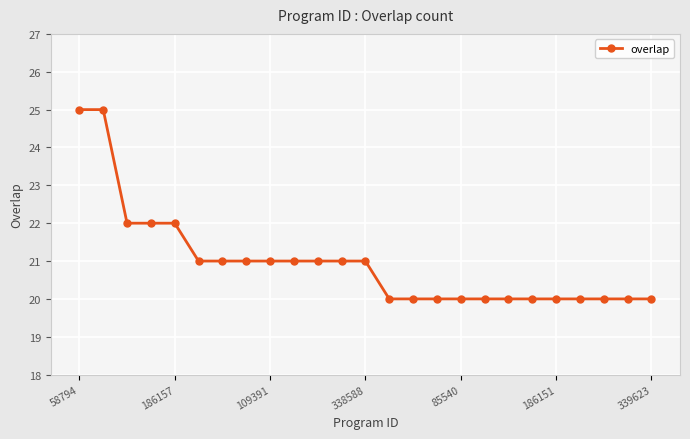

What is the value of the 17th point from the left?

20